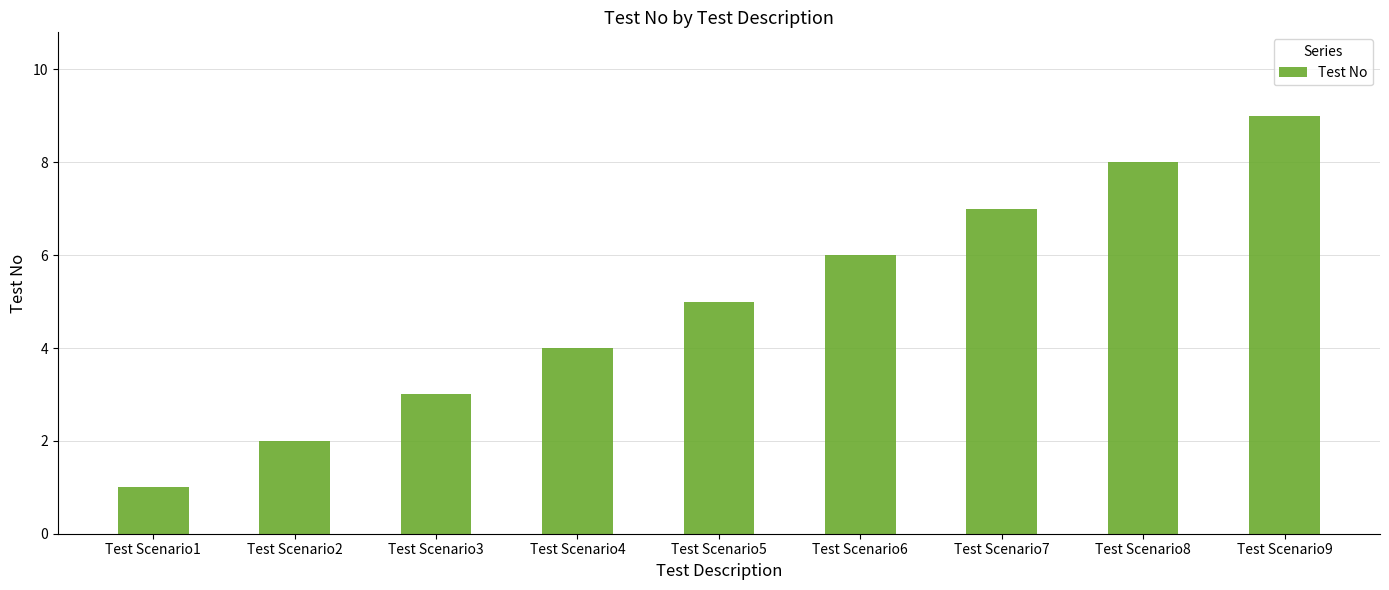

Reading left to right, list all the values displayed in this chart.

1	2	3	4	5	6	7	8	9